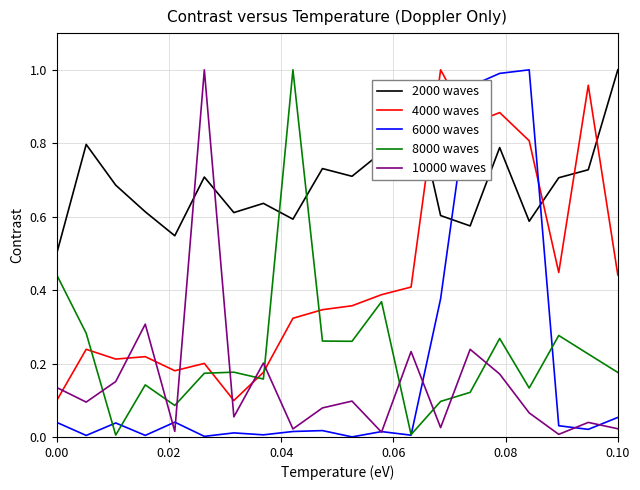

Which series ends up on top after the final intersection of 4000 waves and 8000 waves?

4000 waves